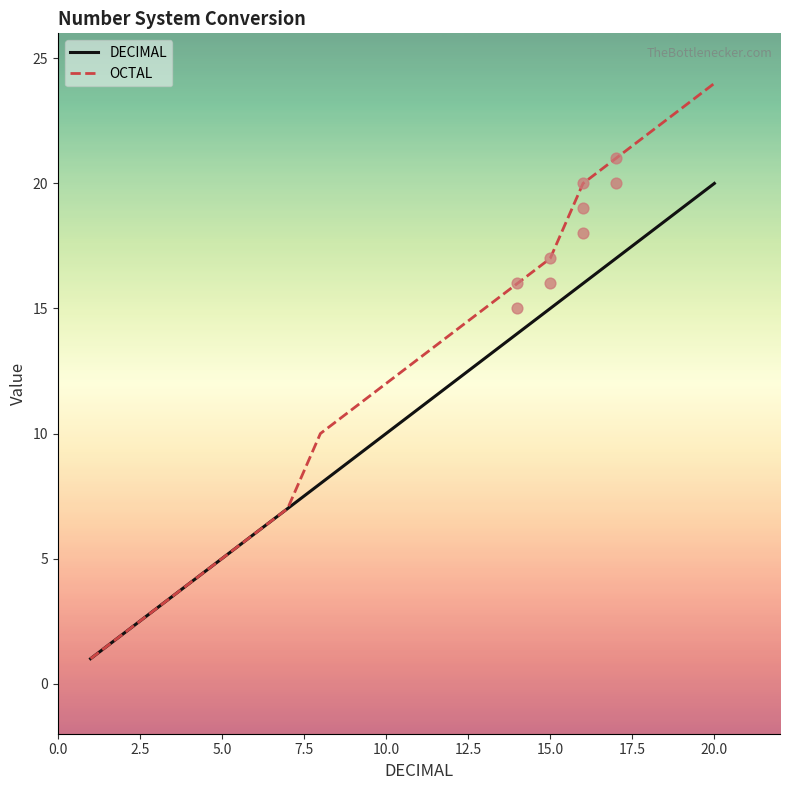

At how many categories does at least one series exceed 16?

6